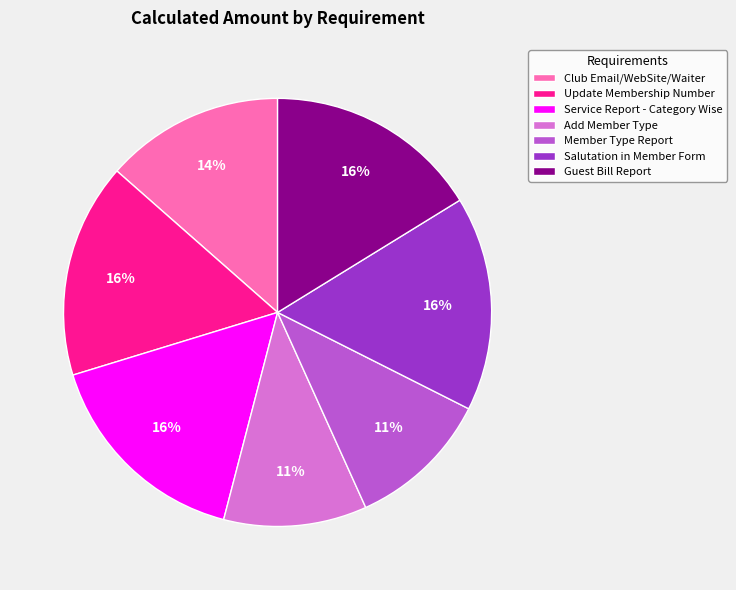

Do Guest Bill Report and Salutation in Member Form together represent more than half of the pie?

No